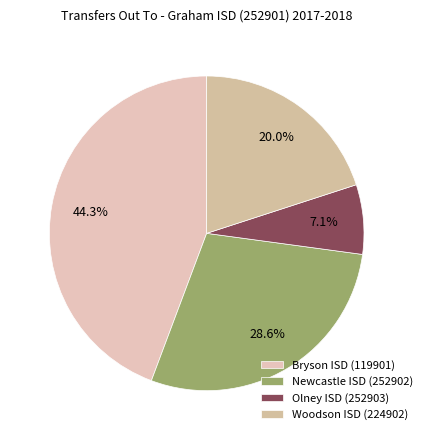

What is the smallest slice in the pie chart?

Olney ISD (252903)